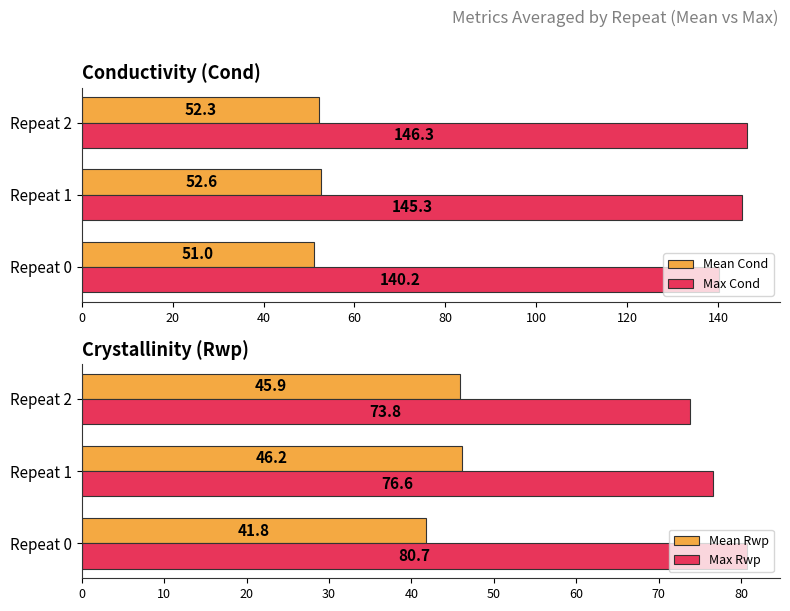

What is the value of the Mean Cond bar at the 2nd from the left?

52.6